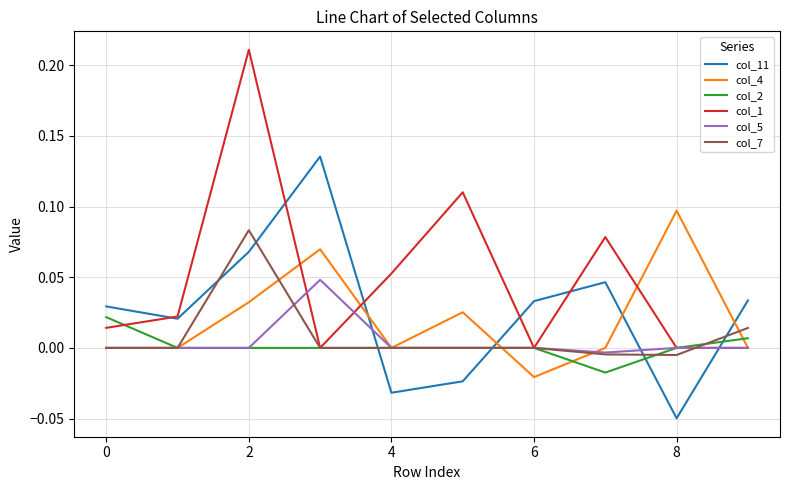

List the series in order of their peak value, lowest first.

col_2, col_5, col_7, col_4, col_11, col_1